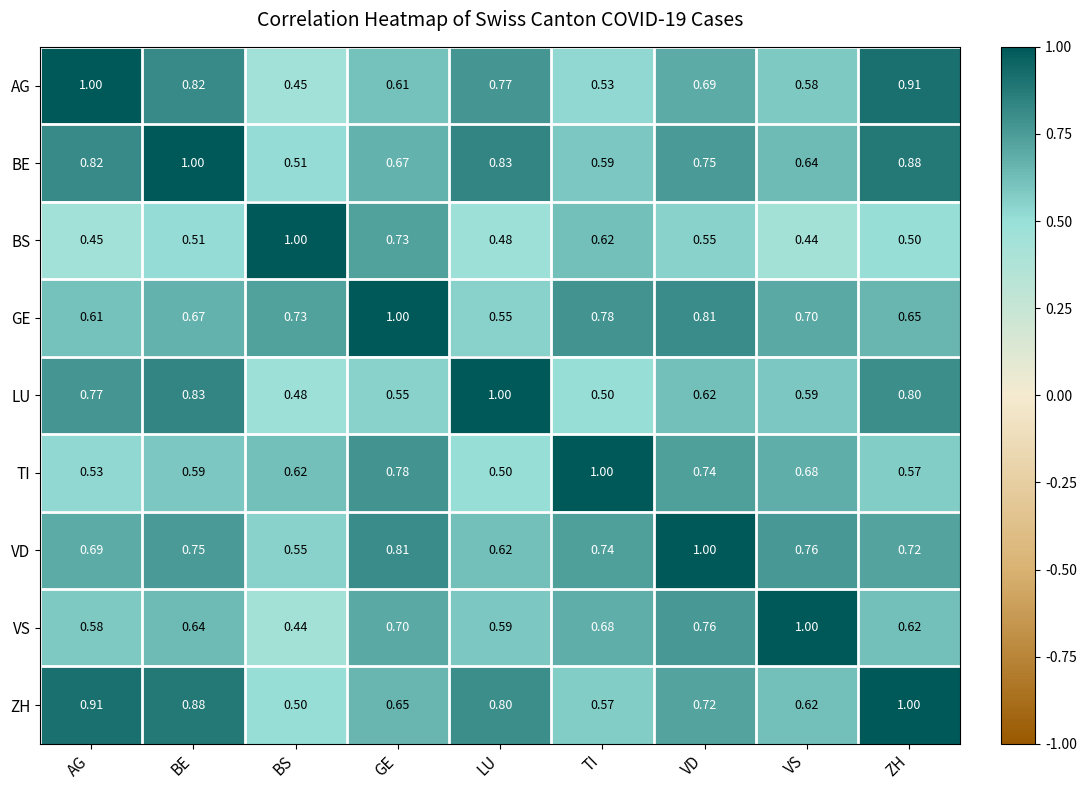

At which label does VD reach its minimum?

BS